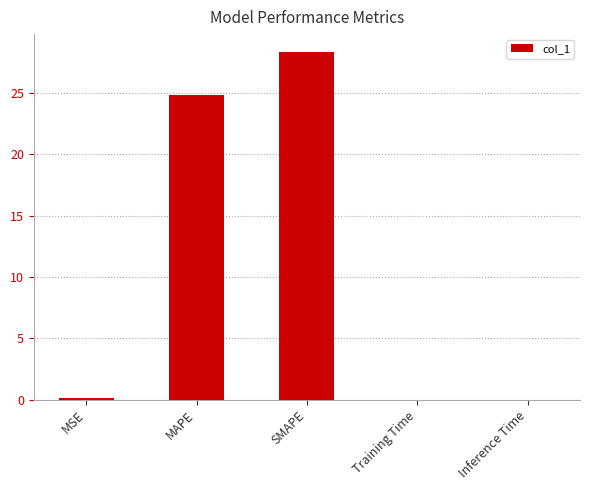

Which label corresponds to the largest value in the chart?

SMAPE